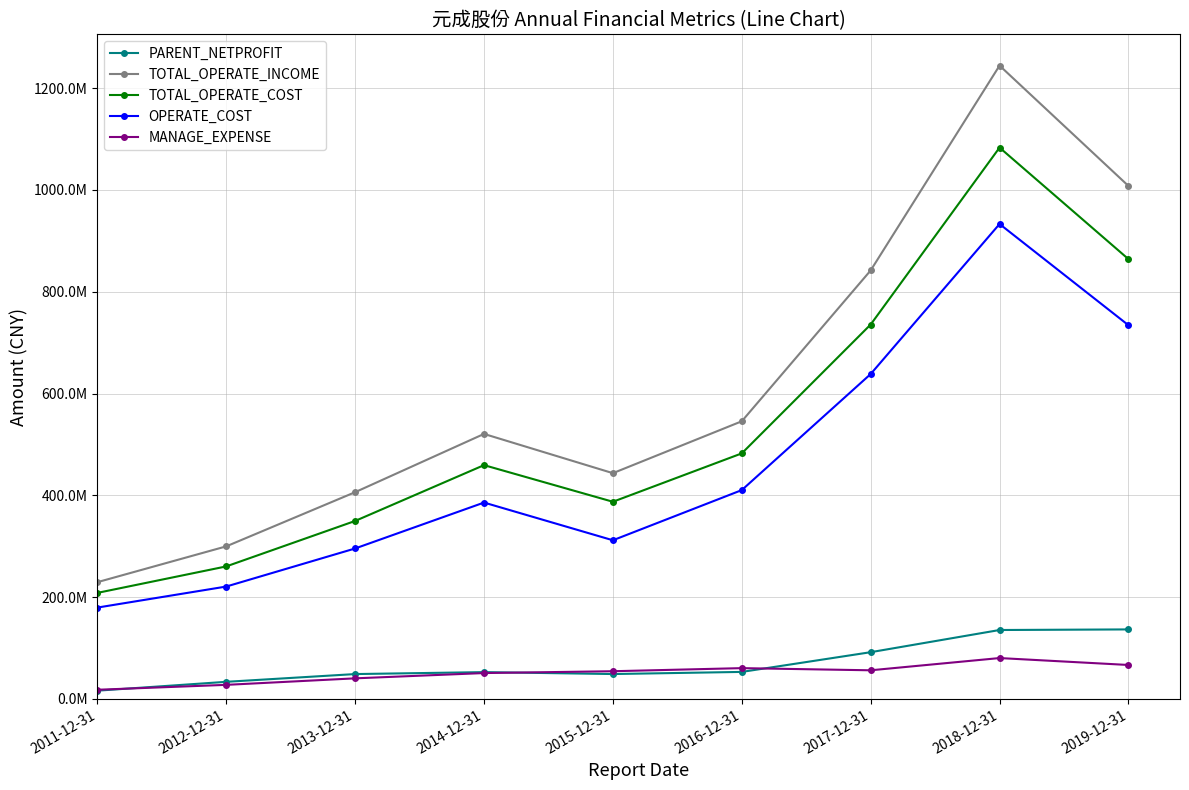

Which series has the widest spread of values?

TOTAL_OPERATE_INCOME